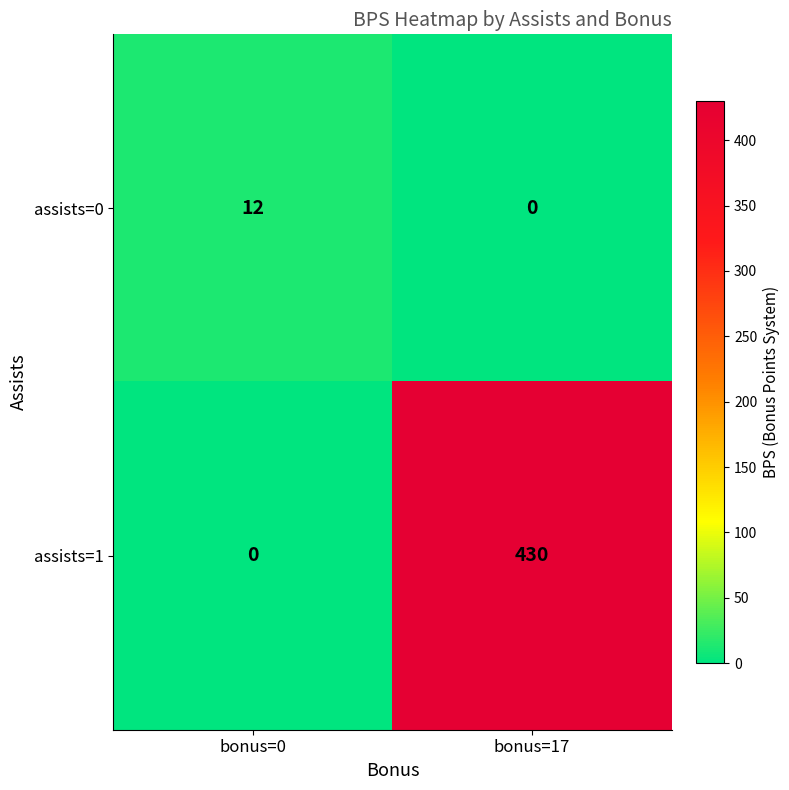

How many values in the assists=1 series are below 430?

1